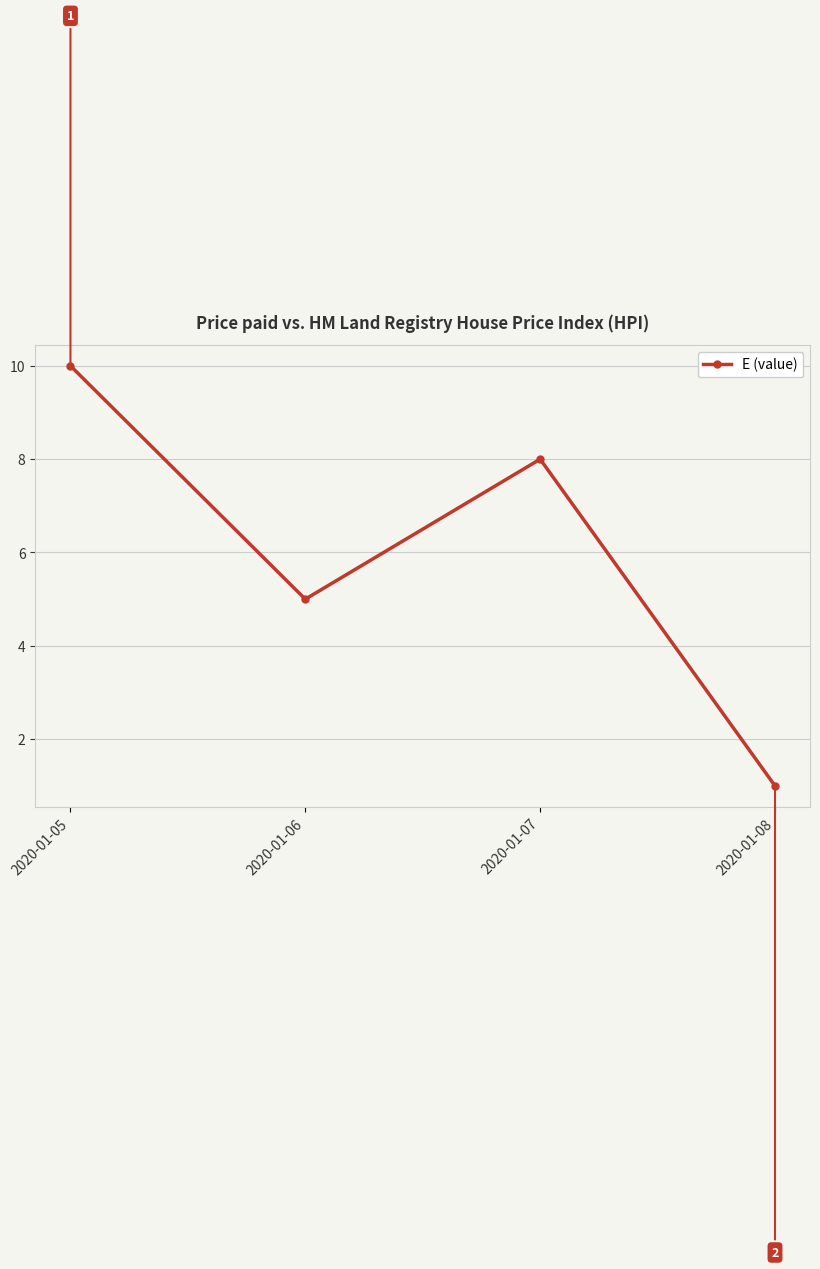

Reading left to right, extract all data points from this chart.

2020-01-05=10	2020-01-06=5	2020-01-07=8	2020-01-08=1